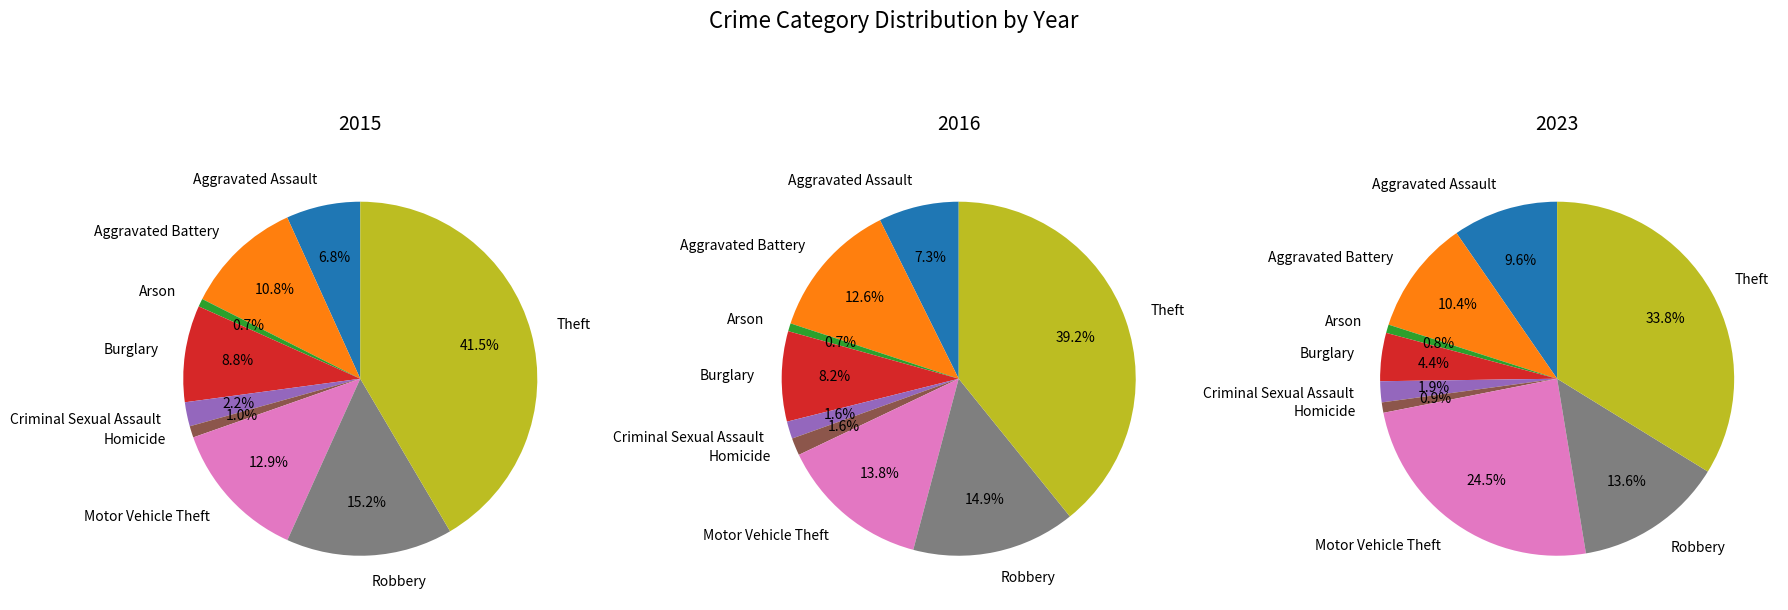

Does Arson represent more than half of the total?

No